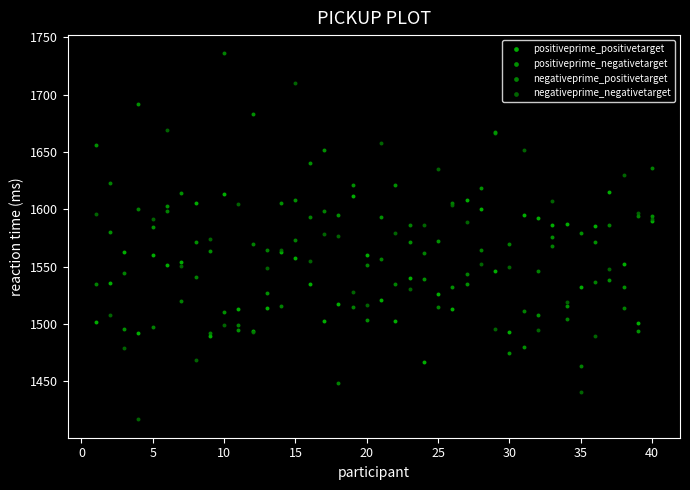

What is the X range (max minus min) for the scatter plot?

39.0